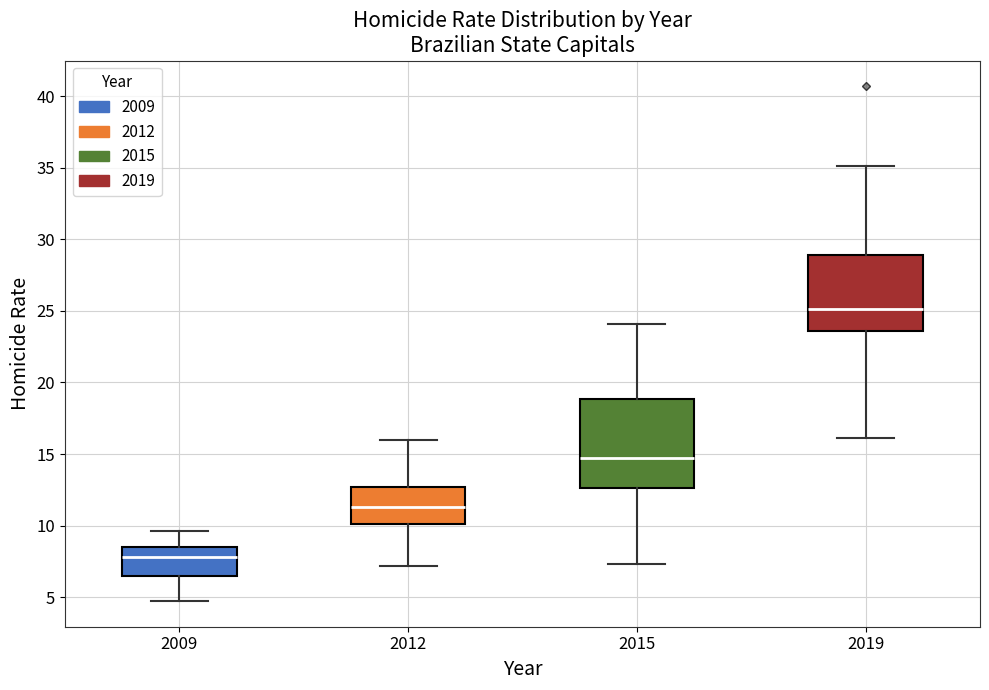

Reading left to right, transcribe this box plot: for each box, give where its median line is, the range the box spans, and where its two whiskers end, as read against the y-axis. The values are not printed on the chart, so give them approximately, as read against the axis.

2009: median 8.0, box 6.5 to 8.5, whiskers 4.5 to 9.5
2012: median 11.5, box 10.0 to 12.5, whiskers 7.0 to 16.0
2015: median 14.5, box 12.5 to 19.0, whiskers 7.5 to 24.0
2019: median 25.0, box 23.5 to 29.0, whiskers 16.0 to 35.0